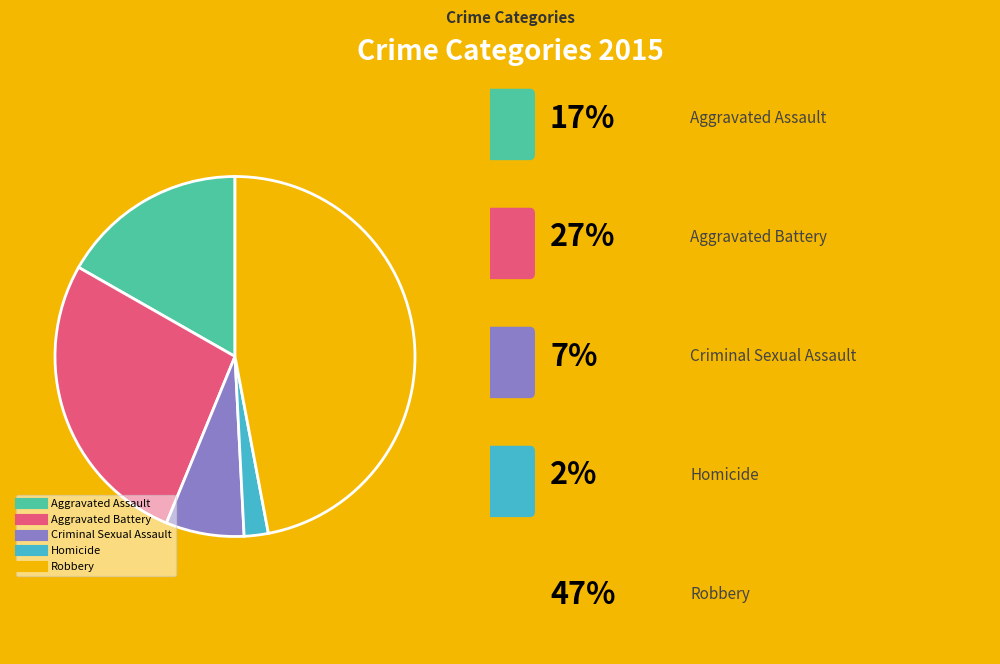

Which category has the smallest portion of the pie?

Homicide